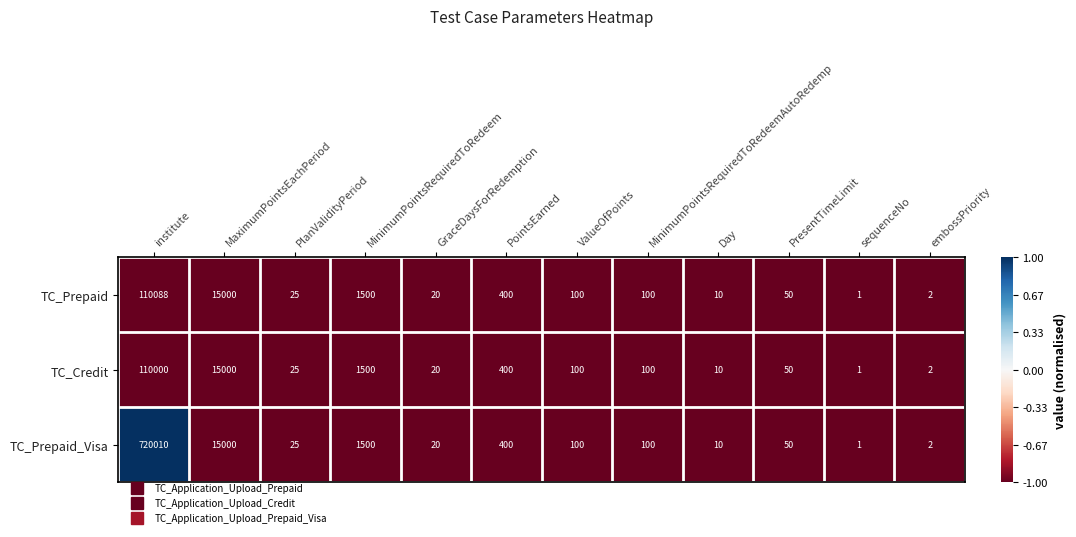

Which series has the largest total across all categories?

TC_Prepaid_Visa